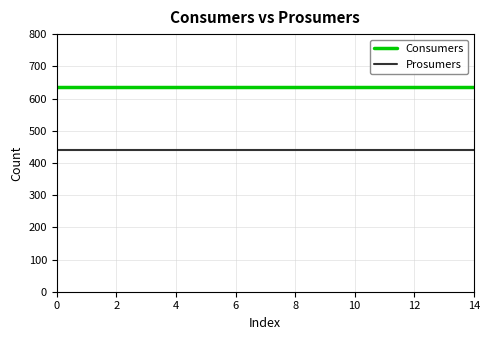

True or false: Prosumers and Consumers intersect in this chart.

False